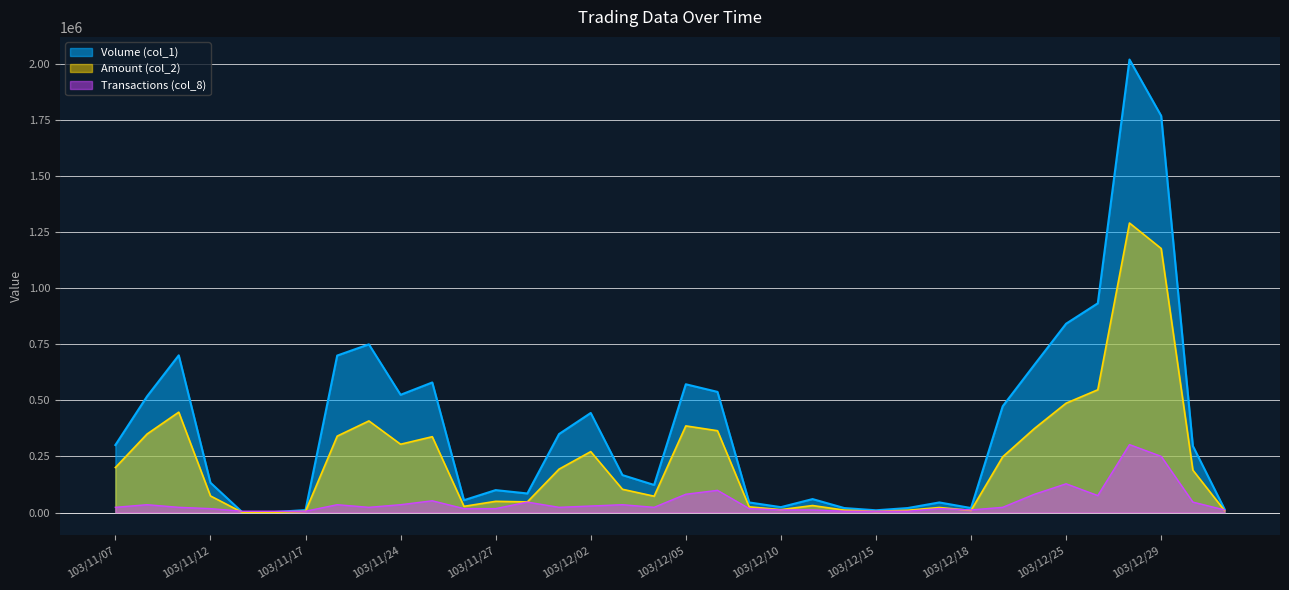

What is the maximum value for Amount (col_2)?

1291020.0